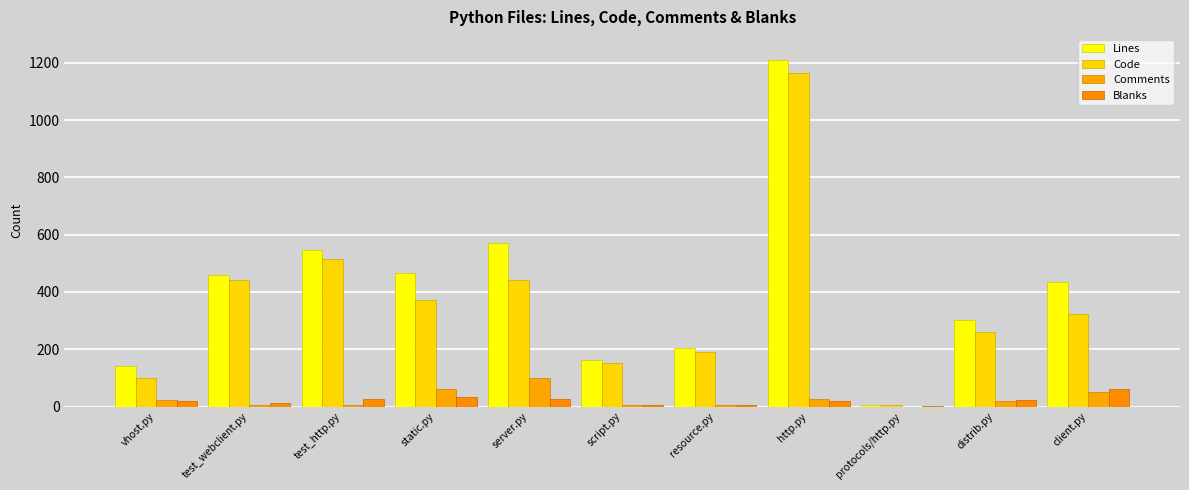

Which category has the highest value in the Blanks series?

client.py